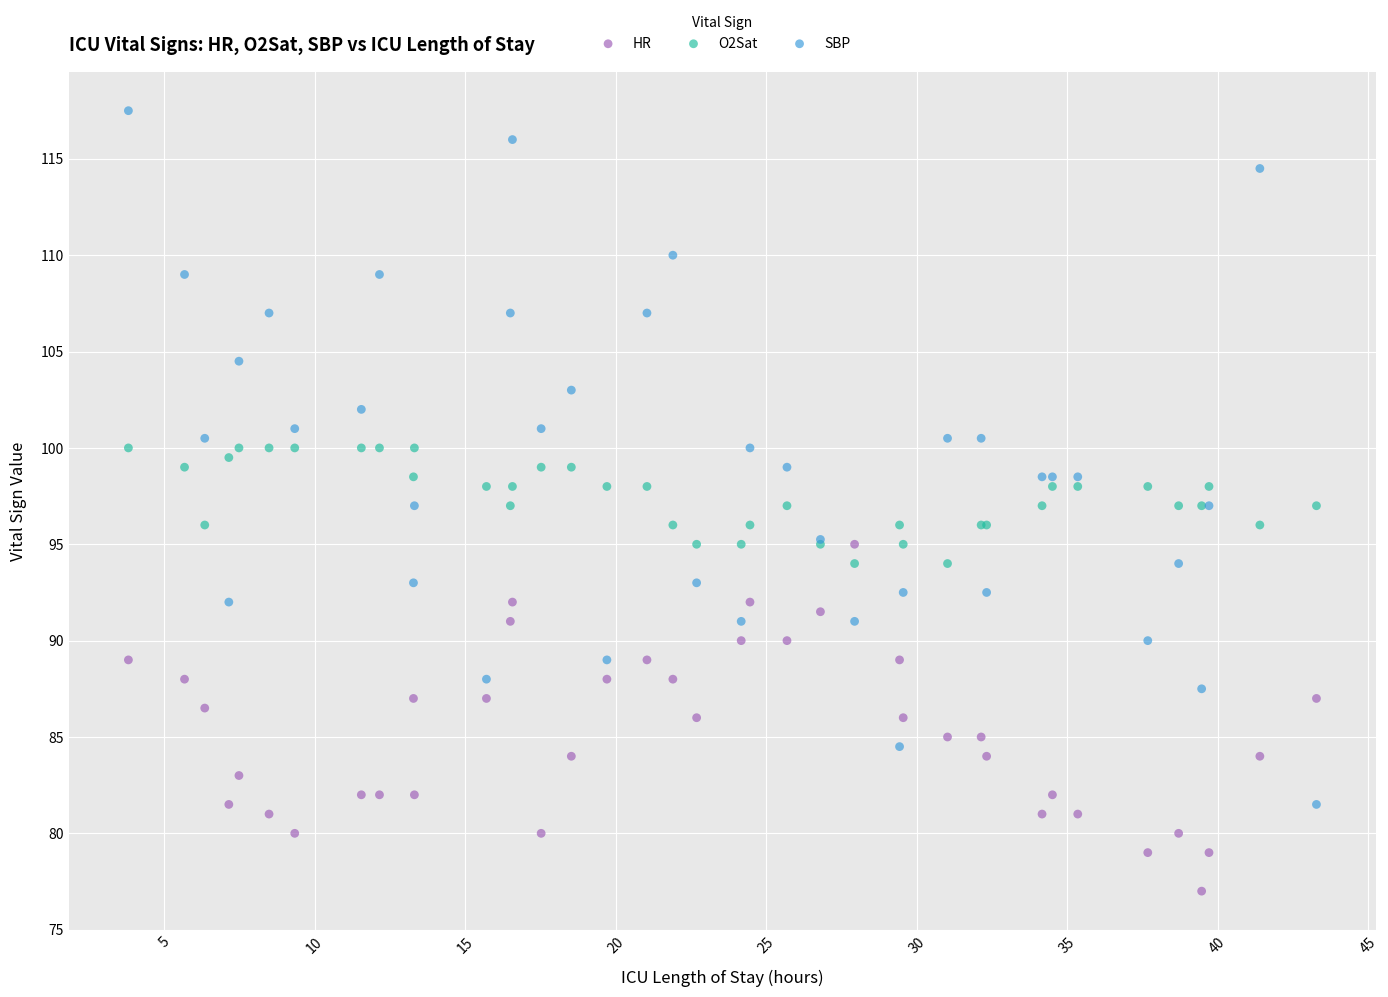

Which series has the widest spread of Y values?

SBP